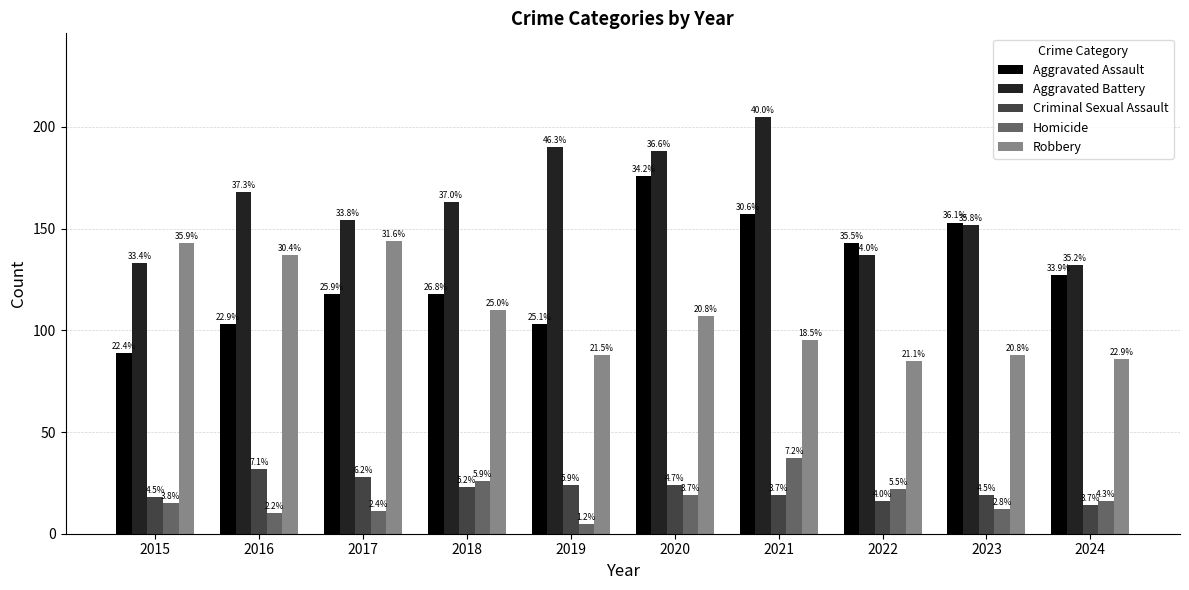

At how many categories does at least one series exceed 170?

3